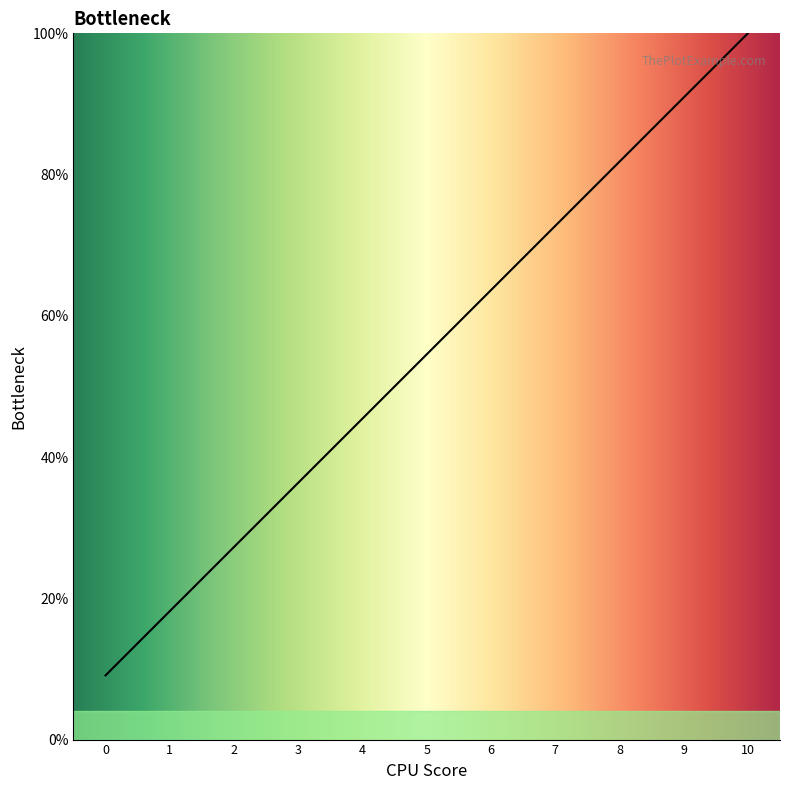

How many values are below 54?

5